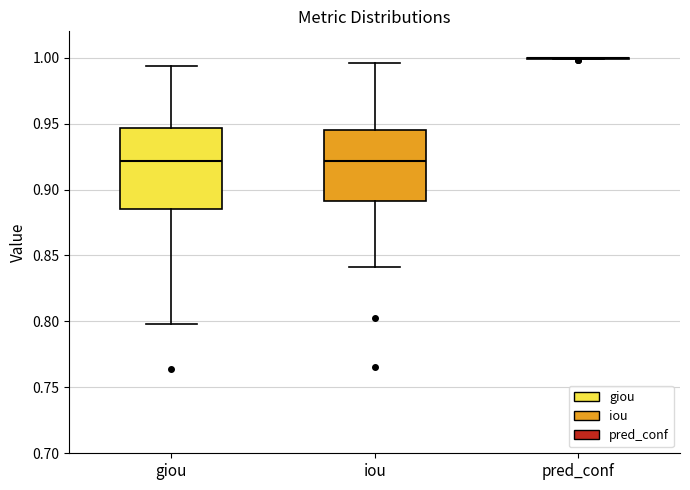

Reading left to right, transcribe this box plot: for each box, give where its median line is, the range the box spans, and where its two whiskers end, as read against the y-axis. The values are not printed on the chart, so give them approximately, as read against the axis.

giou: median 0.920, box 0.885 to 0.945, whiskers 0.800 to 0.995
iou: median 0.920, box 0.890 to 0.945, whiskers 0.840 to 0.995
pred_conf: box collapsed to a line at 1.000, whiskers 1.000 to 1.000